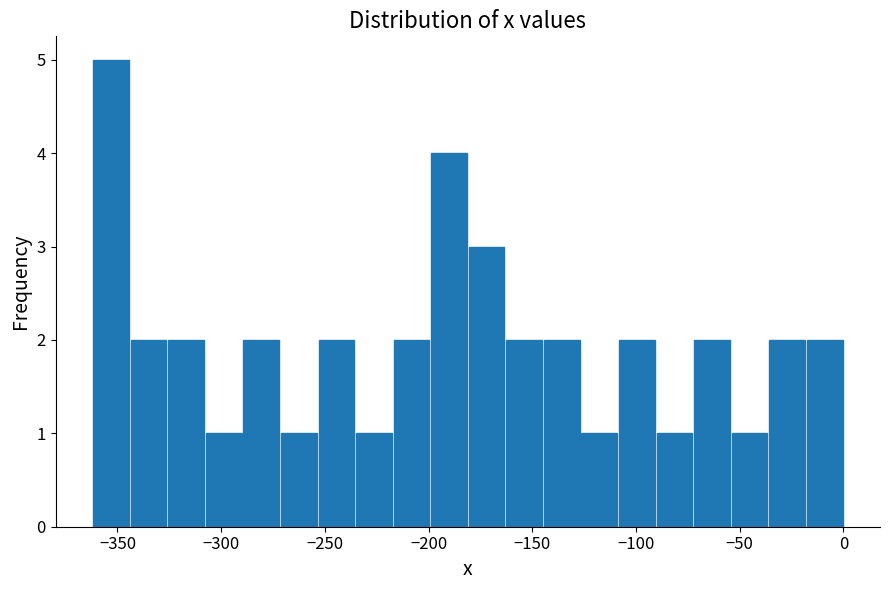

Read against the x-axis, roughly where is the centre of the tallest bar?

-355